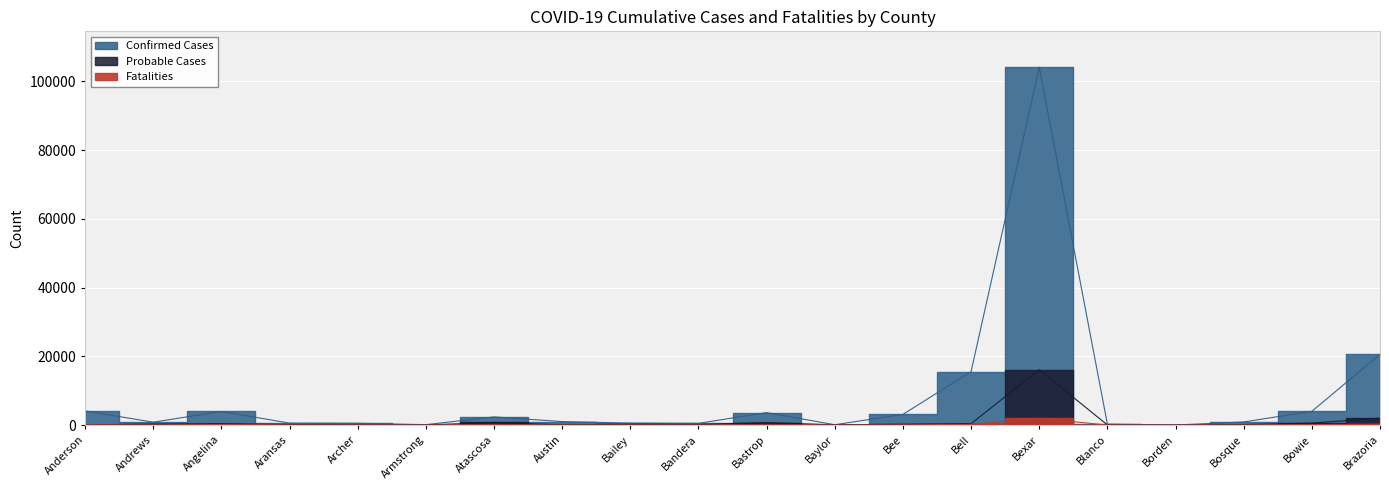

What are all the series names shown in the legend?

Confirmed Cases, Probable Cases, Fatalities